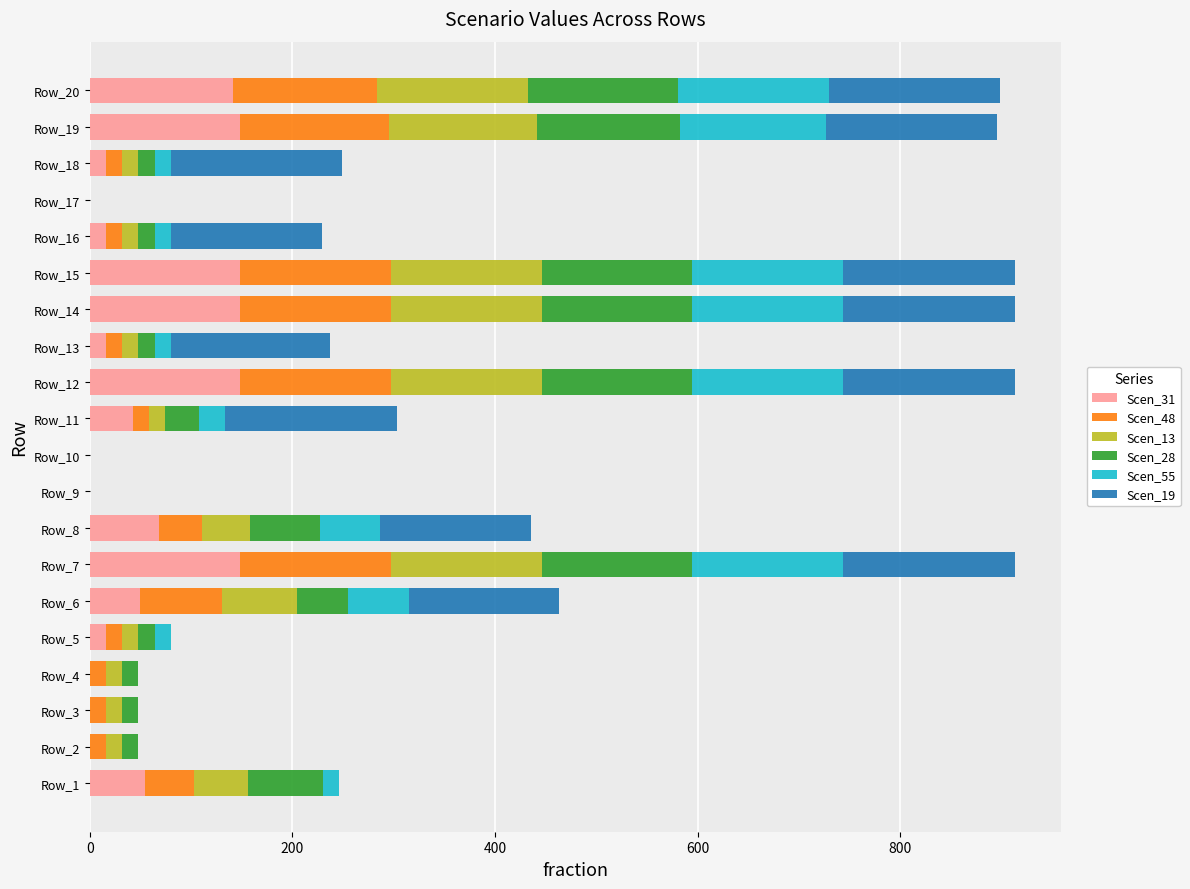

What is the highest value of the Scen_31 series?

148.7